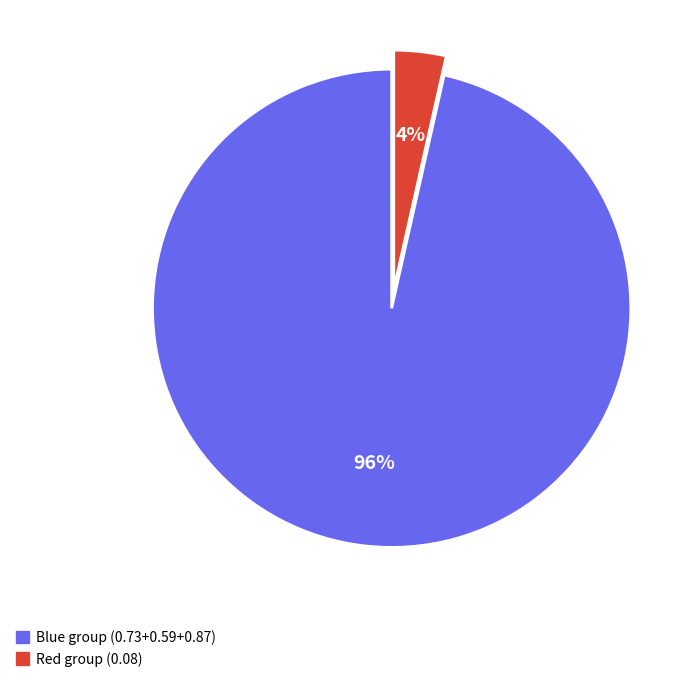

Is there a majority slice in this chart?

Yes